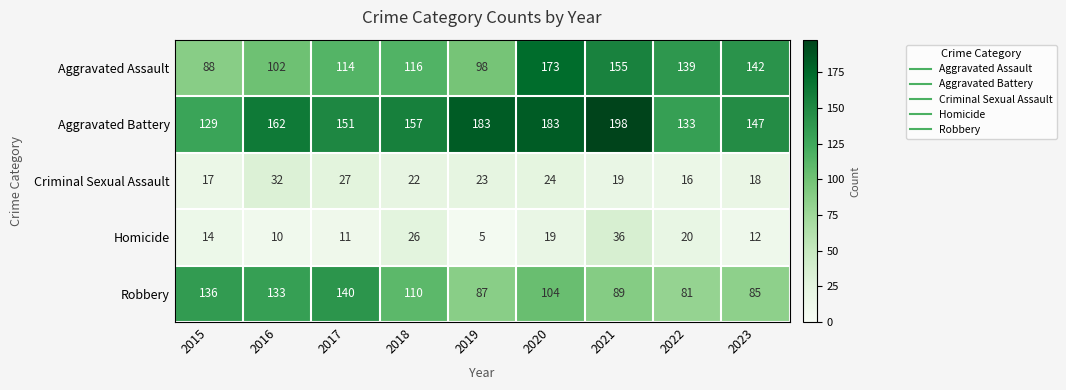

Which series has the widest spread of values?

Aggravated Assault